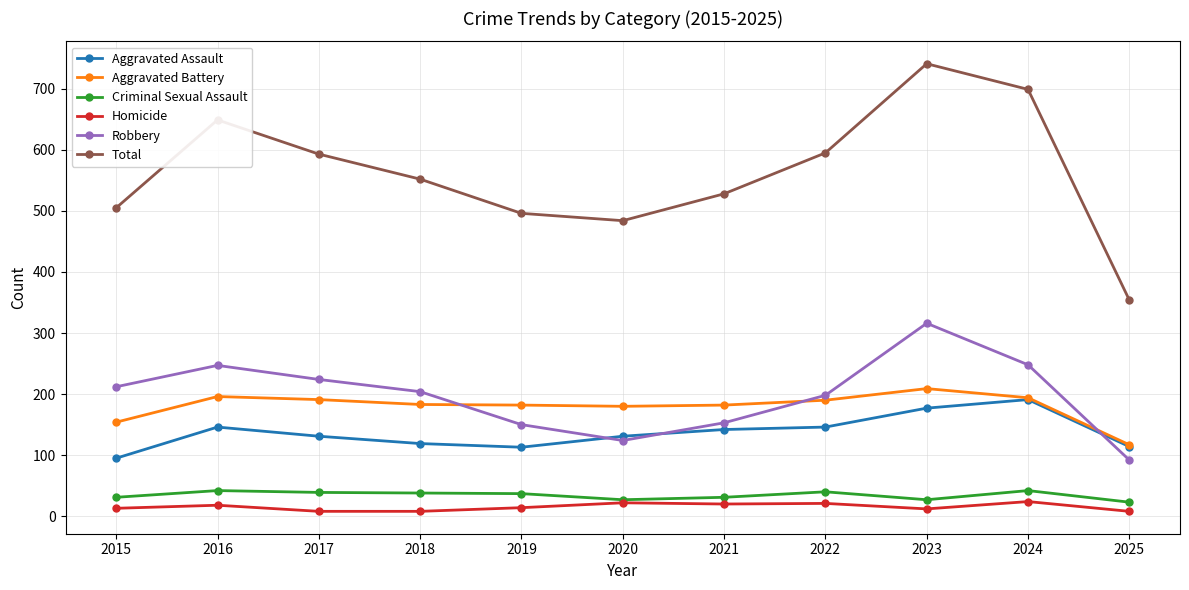

Is the value of Homicide at 2018 greater than the value of Aggravated Assault at 2025?

No